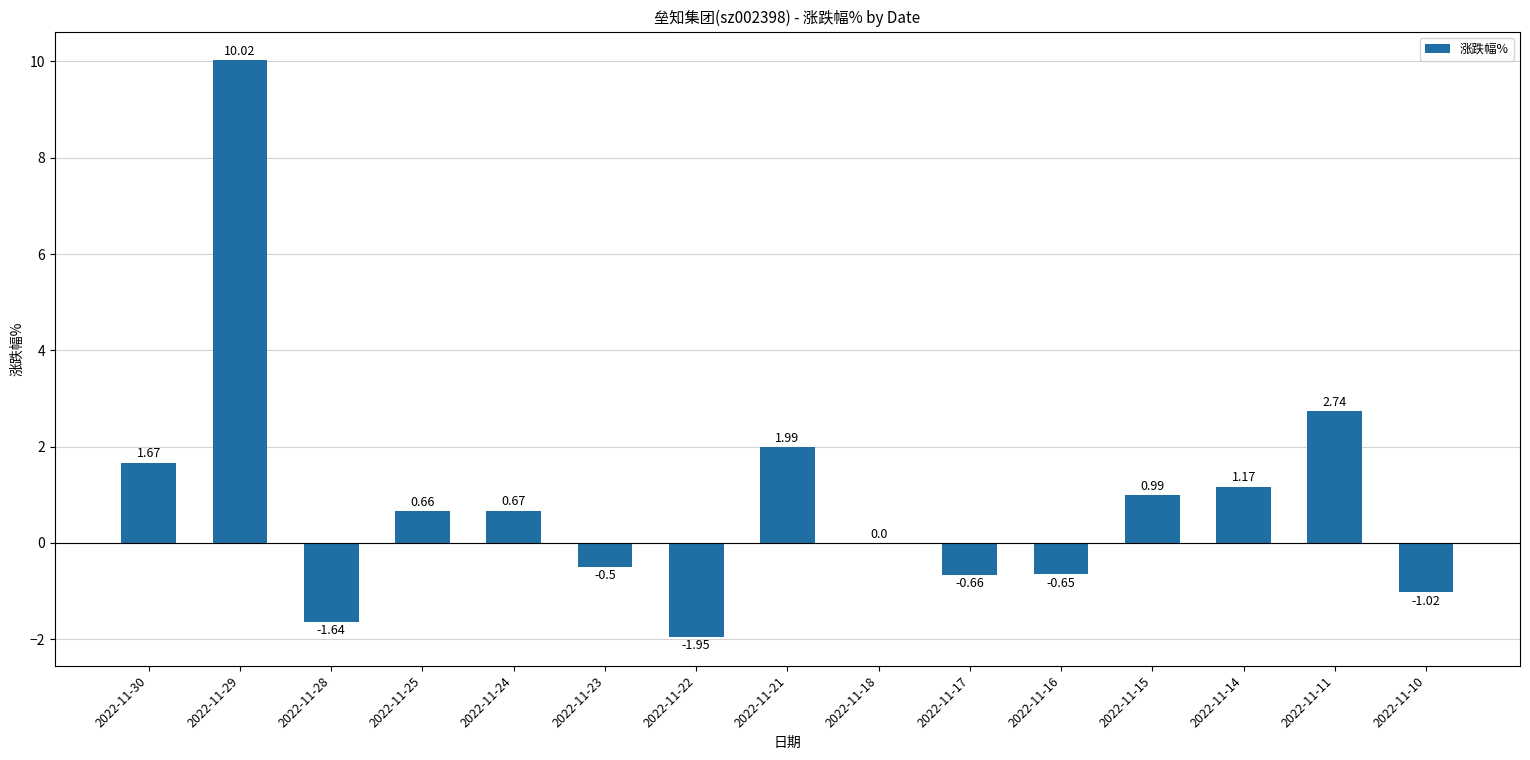

What is the sum of the values at 2022-11-29 and 2022-11-15?

11.0